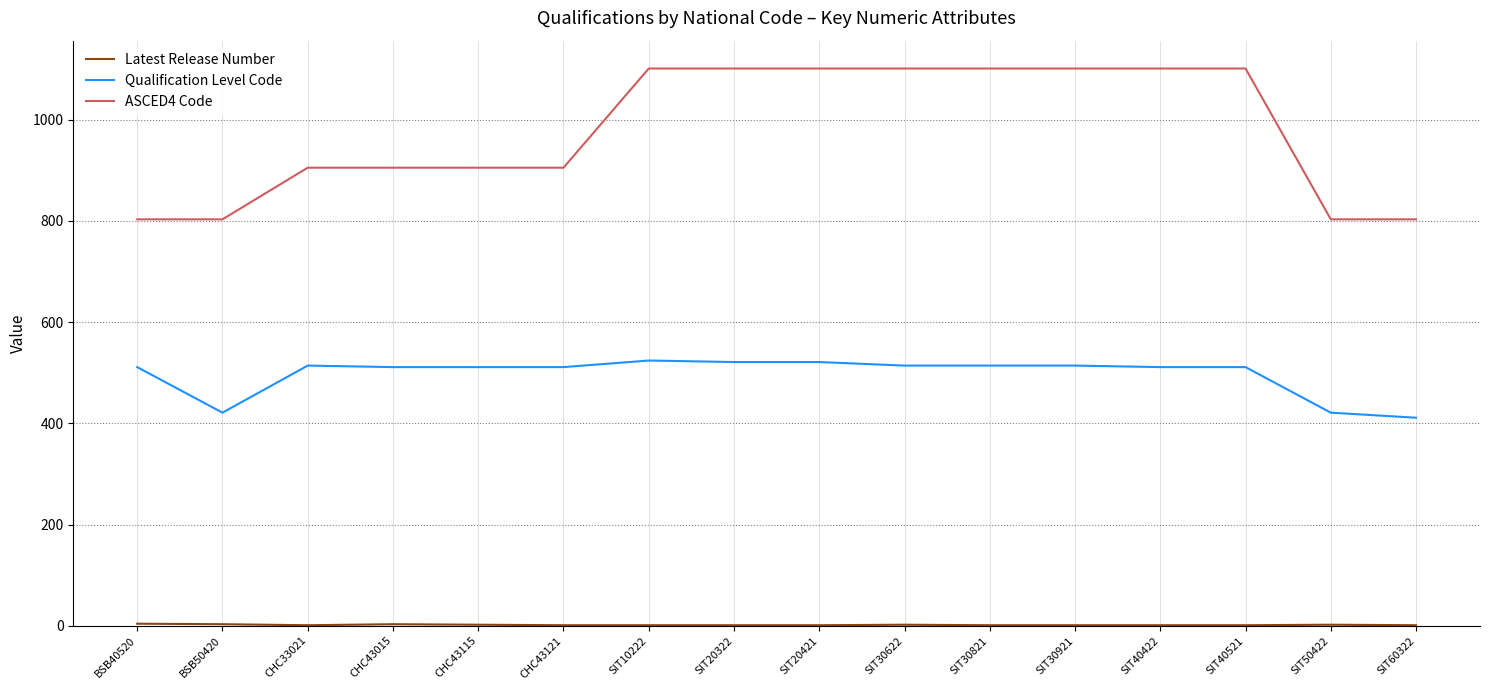

Which series has the largest total across all categories?

ASCED4 Code